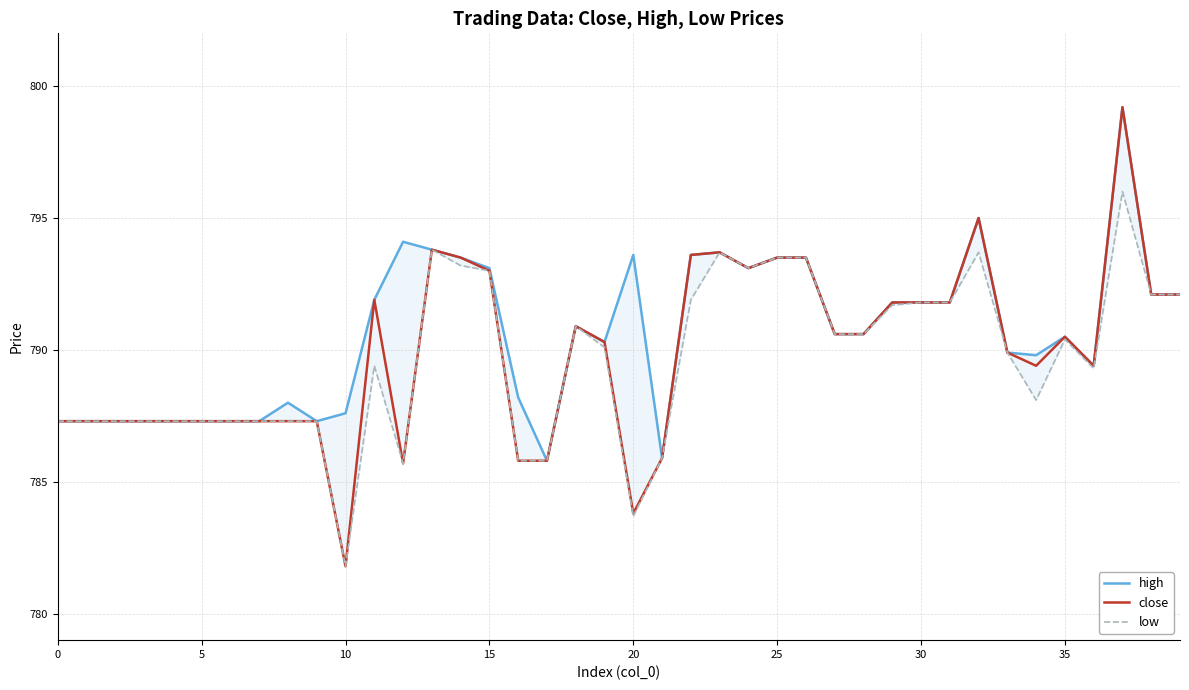

At how many categories does at least one series exceed 796?

1